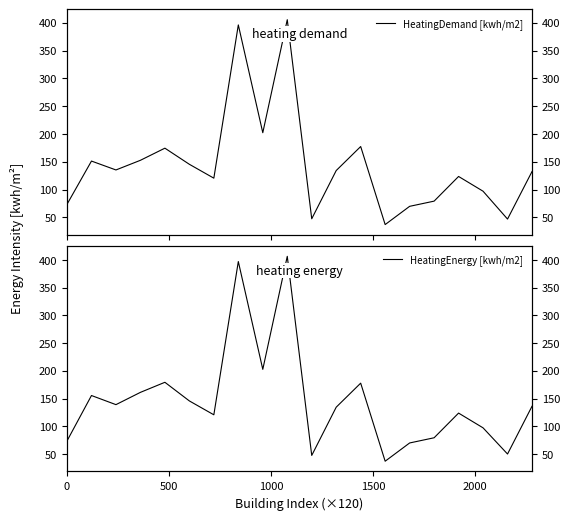

What is the highest value of the HeatingDemand [kwh/m2] series?

405.8